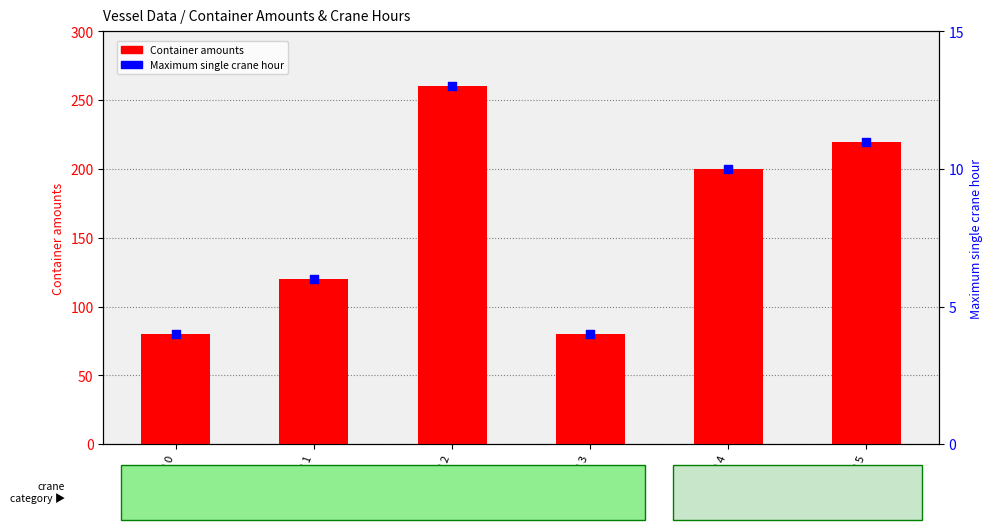

Which series has the largest total across all categories?

Container amounts